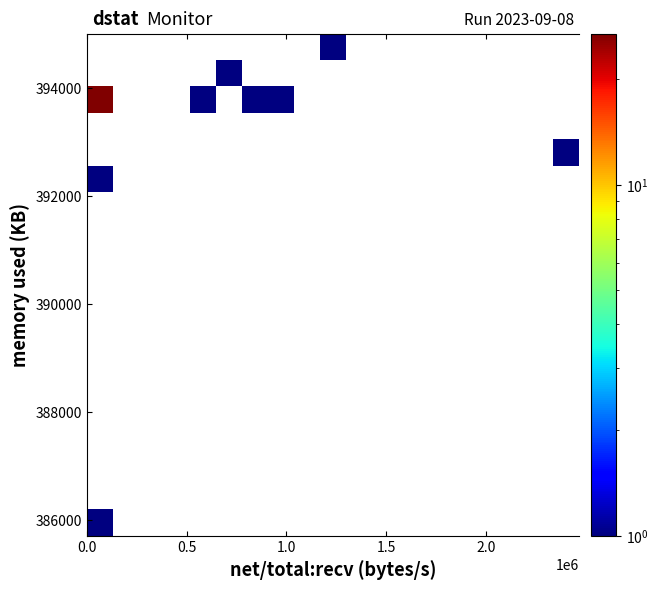

At how many categories does at least one series exceed 17?

1